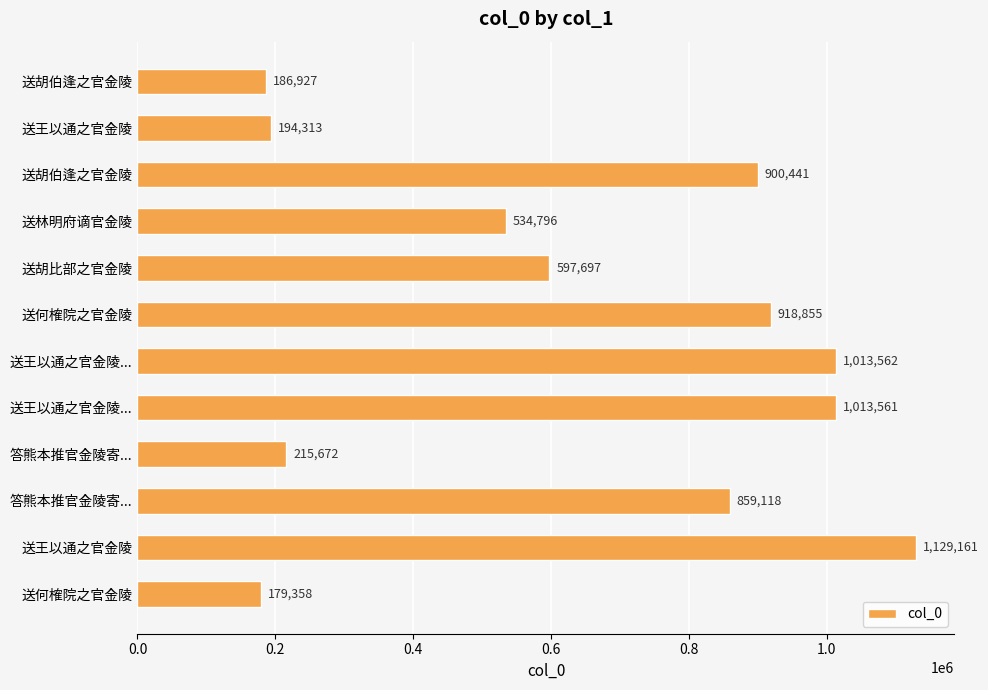

How many distinct data groups are displayed?

1